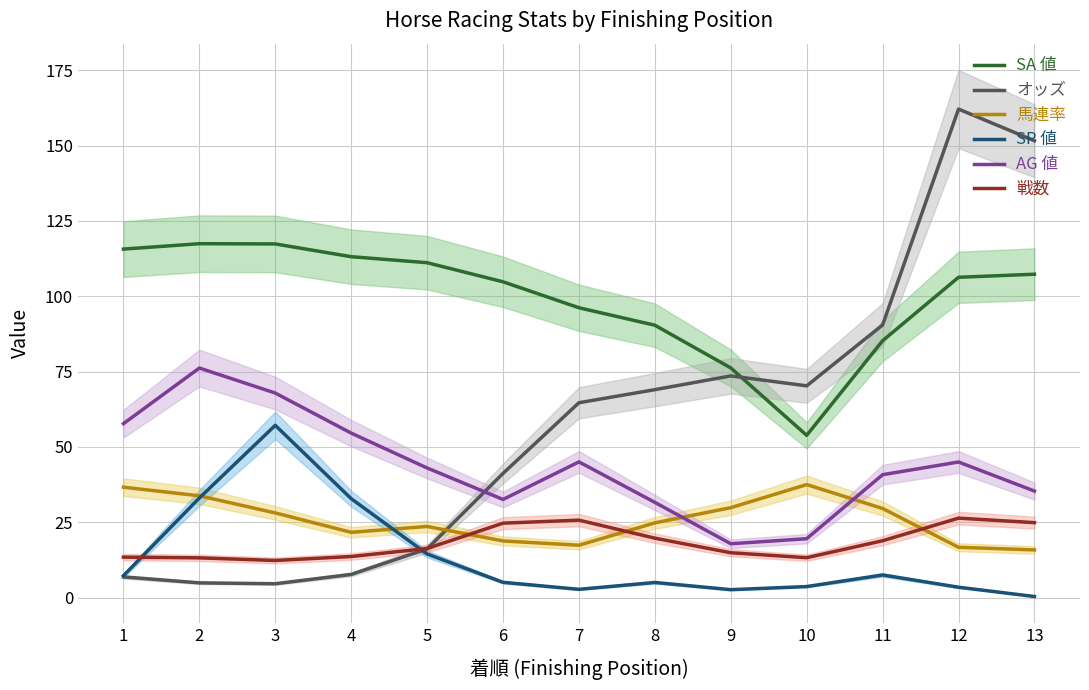

At which category is the sum across all series the highest?

12